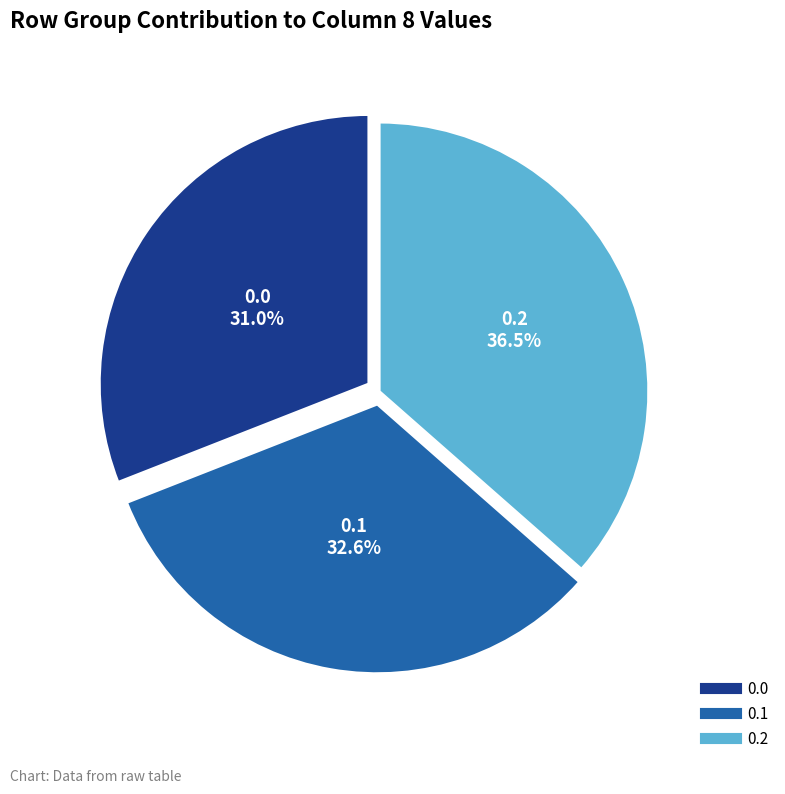

Count the number of slices in the pie.

3